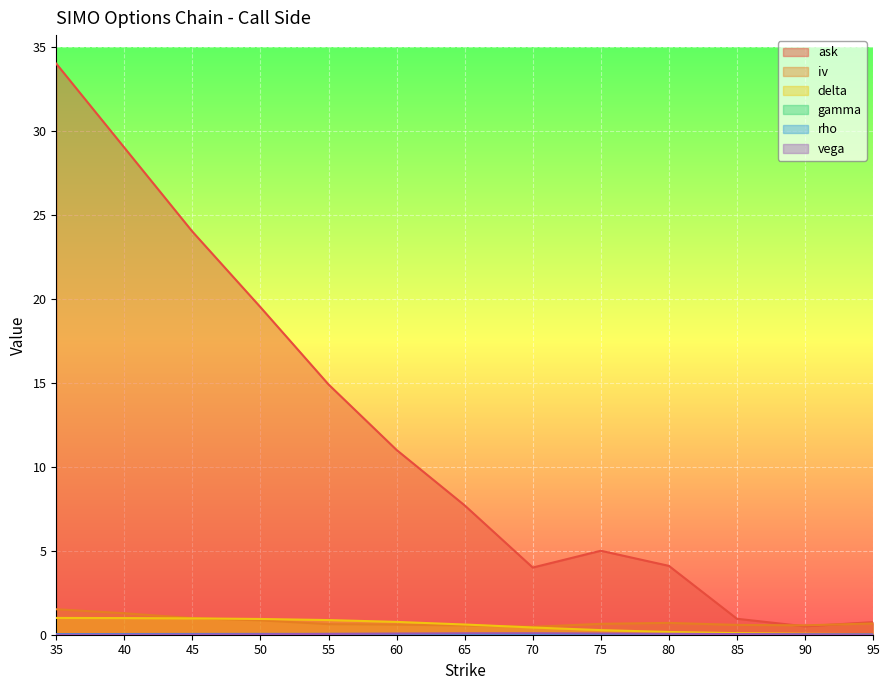

What is the difference between the highest and lowest values at 40?

29.0